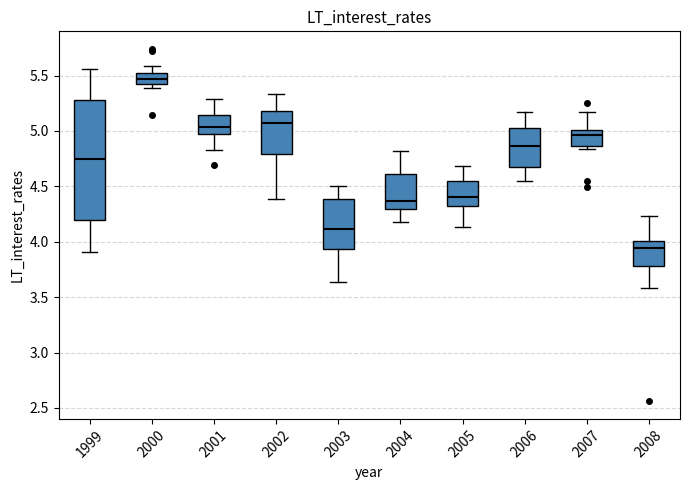

Reading left to right, read every box against the y-axis: the position of its median line, the range the box covers, and the ends of its whiskers. The values are not printed on the chart, so give them approximately, as read against the axis.

1999: median 4.75, box 4.20 to 5.30, whiskers 3.90 to 5.55
2000: median 5.45, box 5.40 to 5.50, whiskers 5.40 (just below the box's lower edge) to 5.60
2001: median 5.05, box 4.95 to 5.15, whiskers 4.85 to 5.30
2002: median 5.10, box 4.80 to 5.20, whiskers 4.40 to 5.35
2003: median 4.10, box 3.95 to 4.40, whiskers 3.65 to 4.50
2004: median 4.35, box 4.30 to 4.60, whiskers 4.20 to 4.80
2005: median 4.40, box 4.30 to 4.55, whiskers 4.15 to 4.70
2006: median 4.85, box 4.70 to 5.05, whiskers 4.55 to 5.15
2007: median 4.95, box 4.85 to 5.00, whiskers 4.85 (just below the box's lower edge) to 5.15
2008: median 3.95, box 3.80 to 4.00, whiskers 3.60 to 4.25